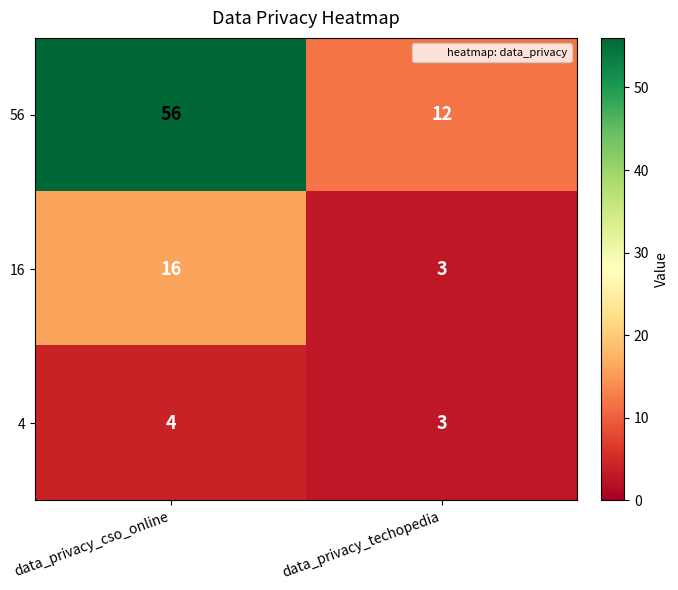

What is the difference between the highest and lowest values at data_privacy_cso_online?

52